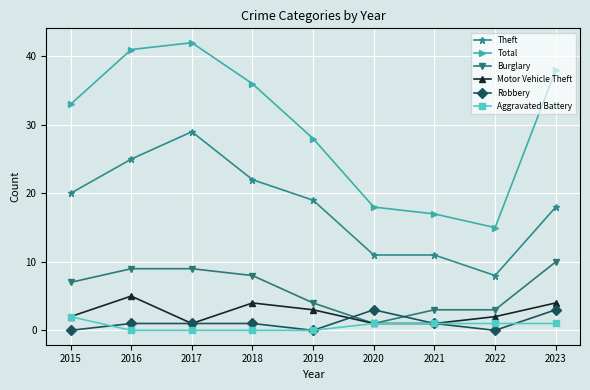

Rank the series by their maximum value, from highest to lowest.

Total, Theft, Burglary, Motor Vehicle Theft, Robbery, Aggravated Battery